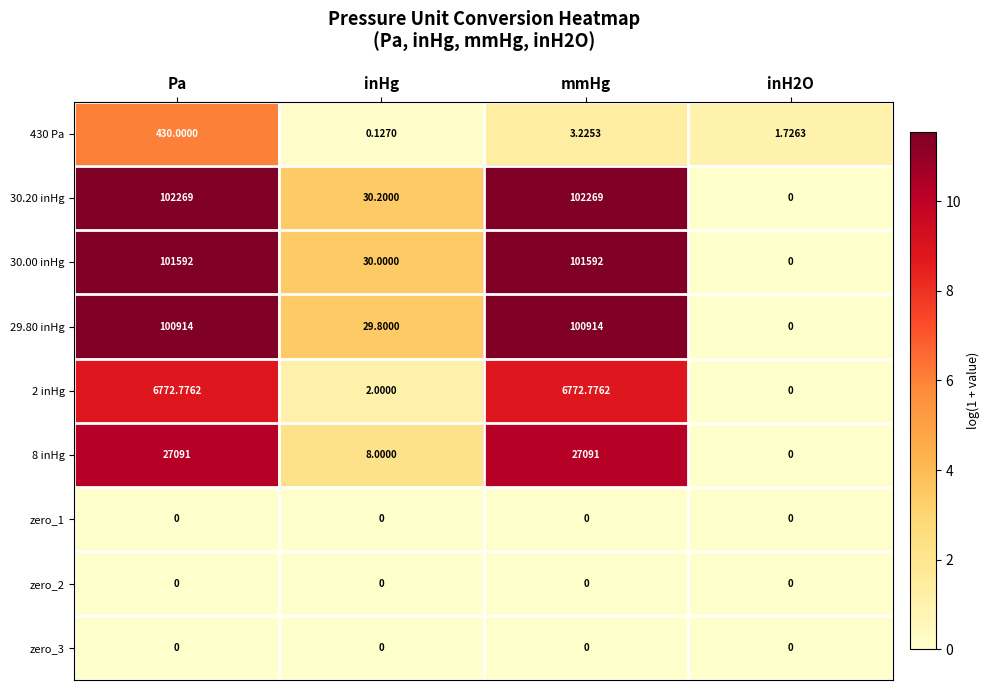

Between Pa and inHg, which series saw the biggest shift?

30.20 inHg